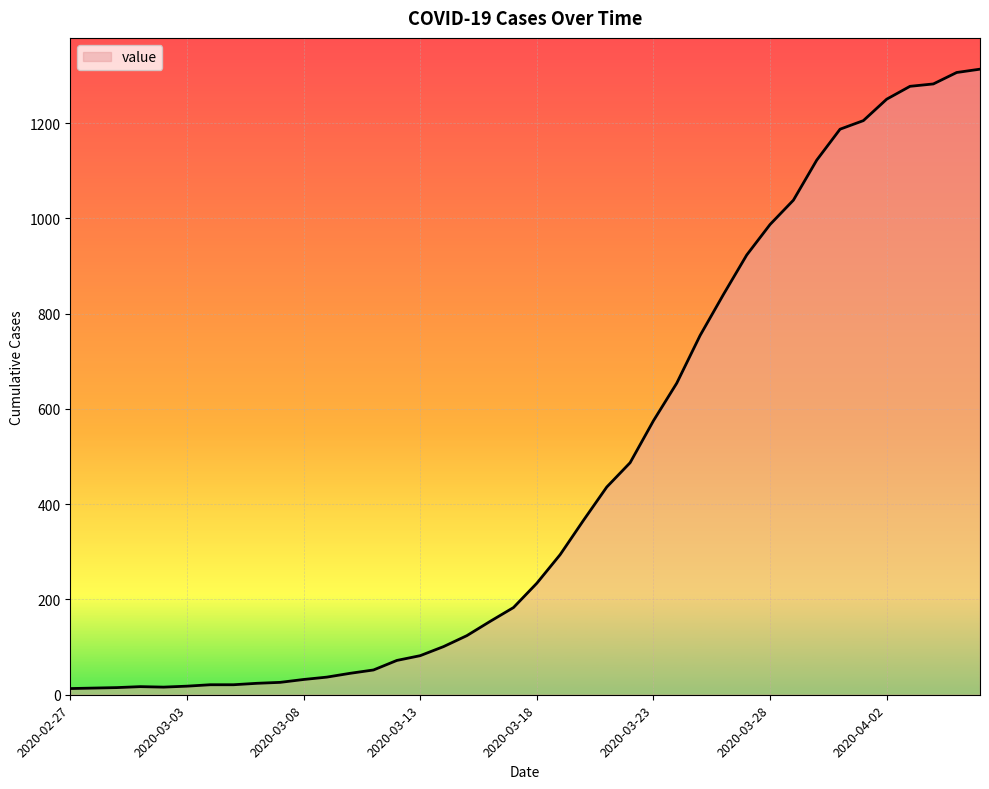

What is the greatest value displayed?

1313